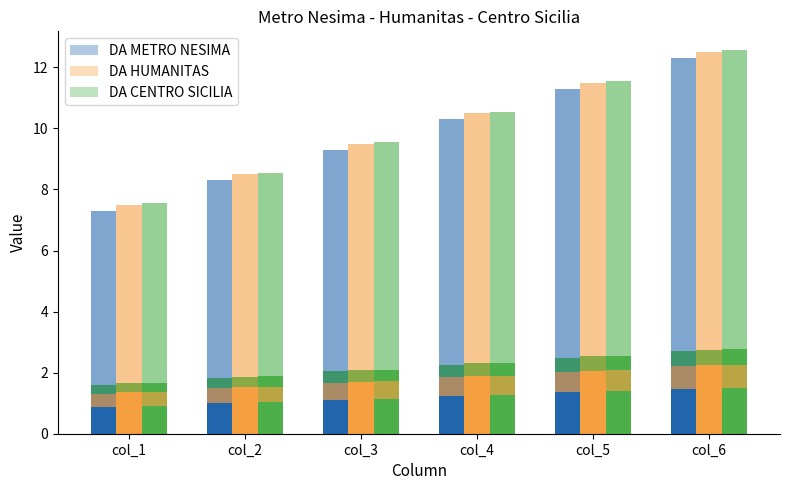

What is the maximum value shown in the chart?

12.6